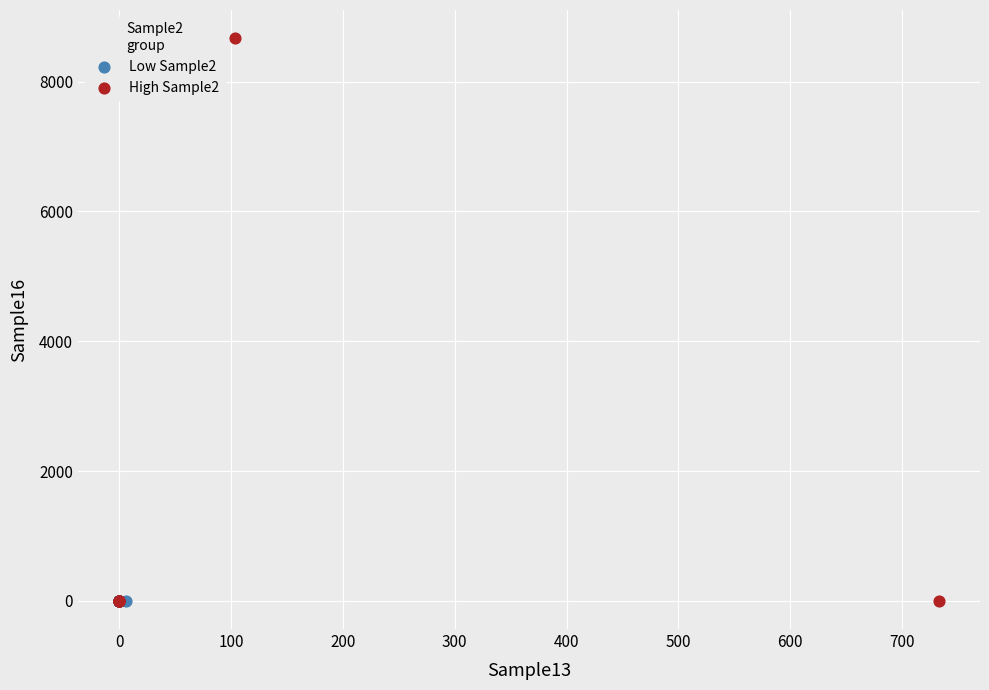

Which series reaches the maximum Y coordinate?

High Sample2